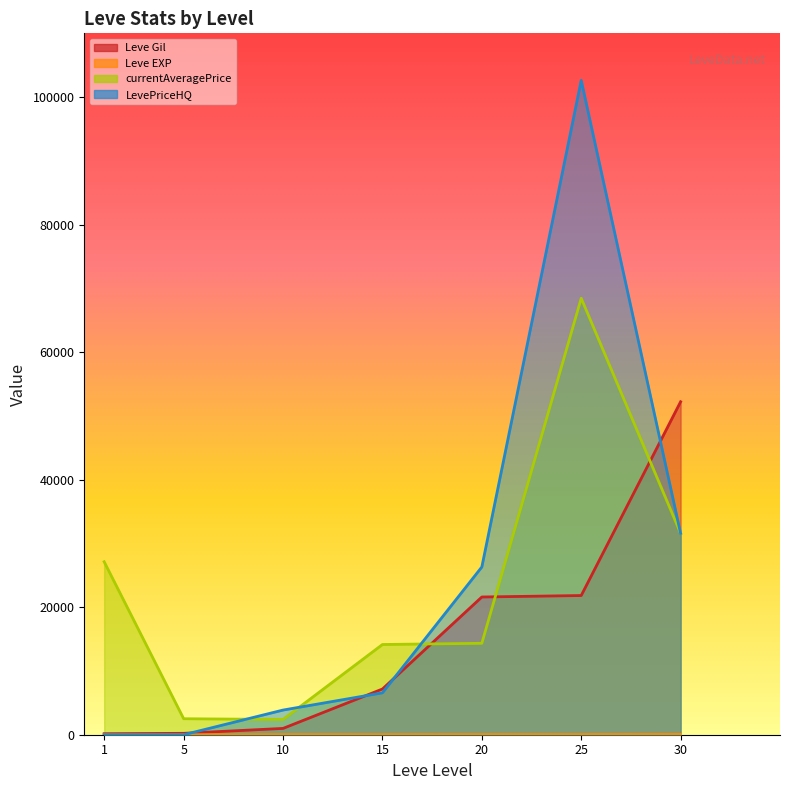

How many times do LevePriceHQ and Leve EXP cross each other?

1